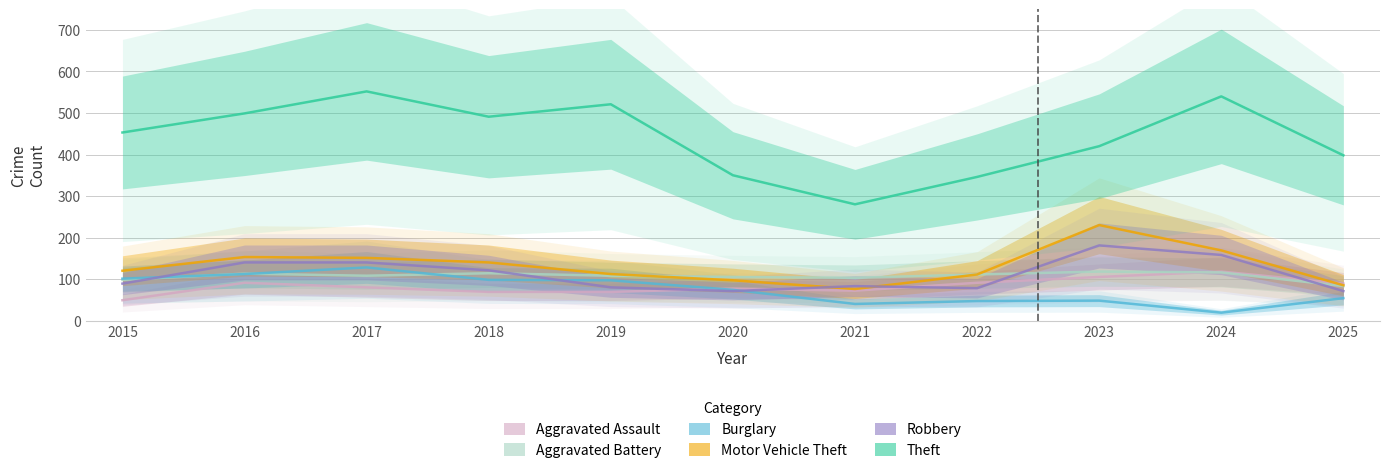

How many lines are shown in the chart?

6